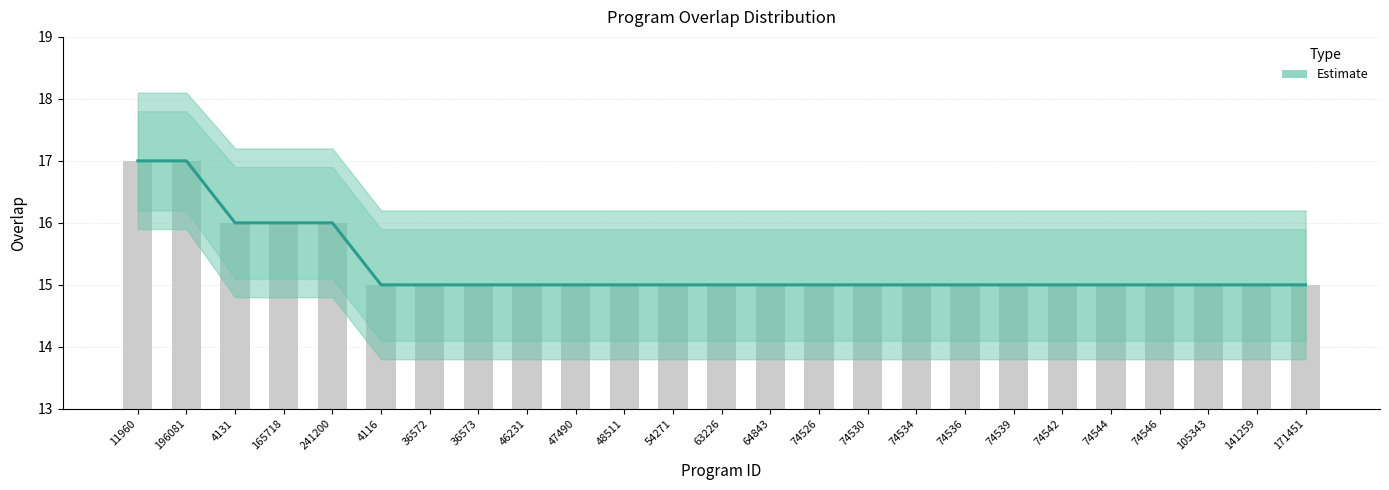

What is the sum of all values?

382